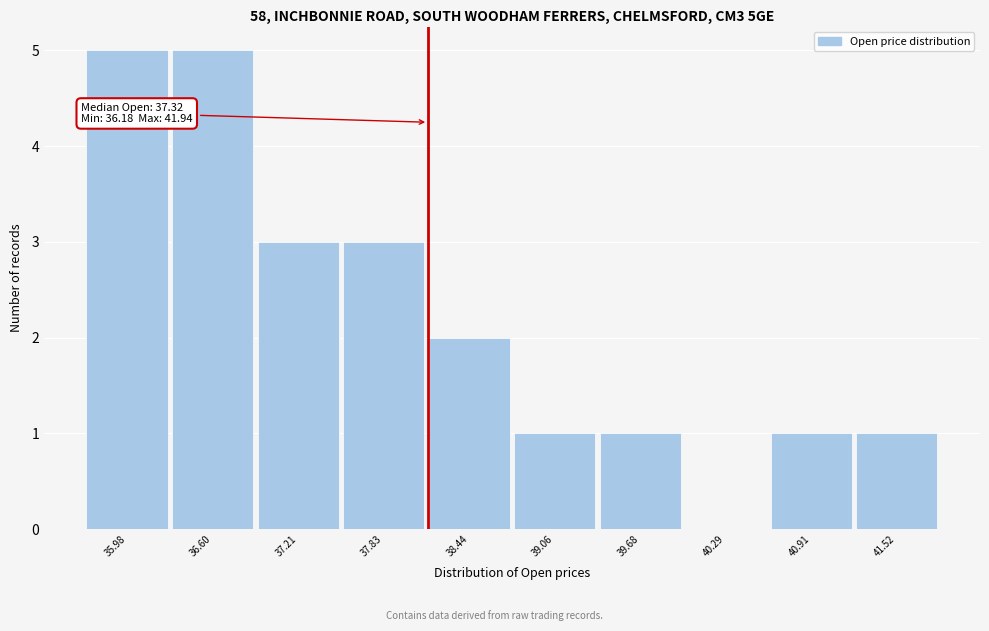

Reading right to left, what are all the values shown in this chart?

41.52=1	40.91=1	40.29=0	39.68=1	39.06=1	38.44=2	37.83=3	37.21=3	36.60=5	35.98=5